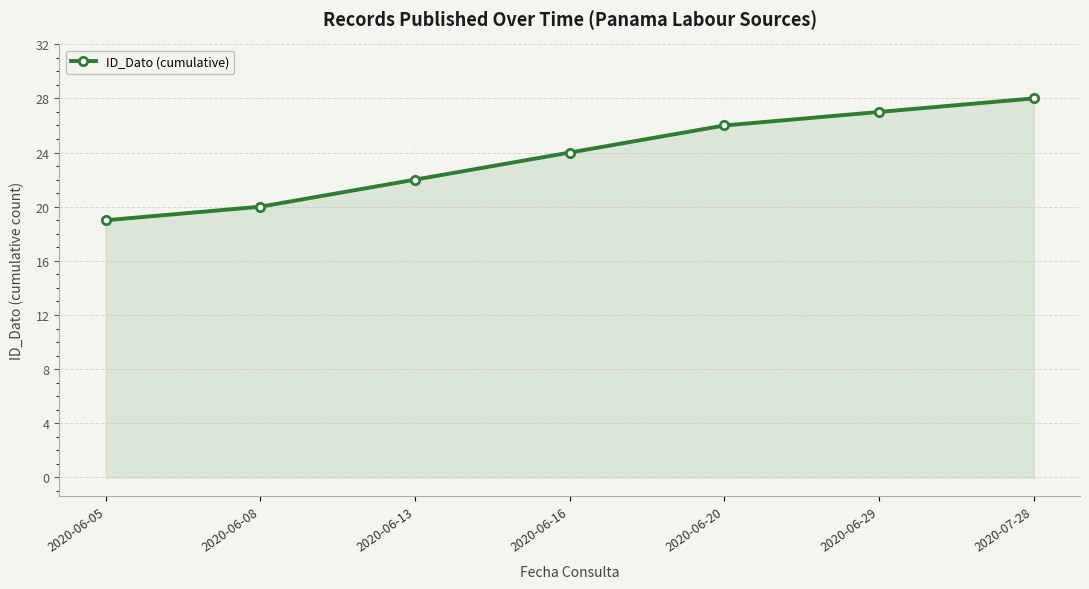

What is the sum of all values?

166